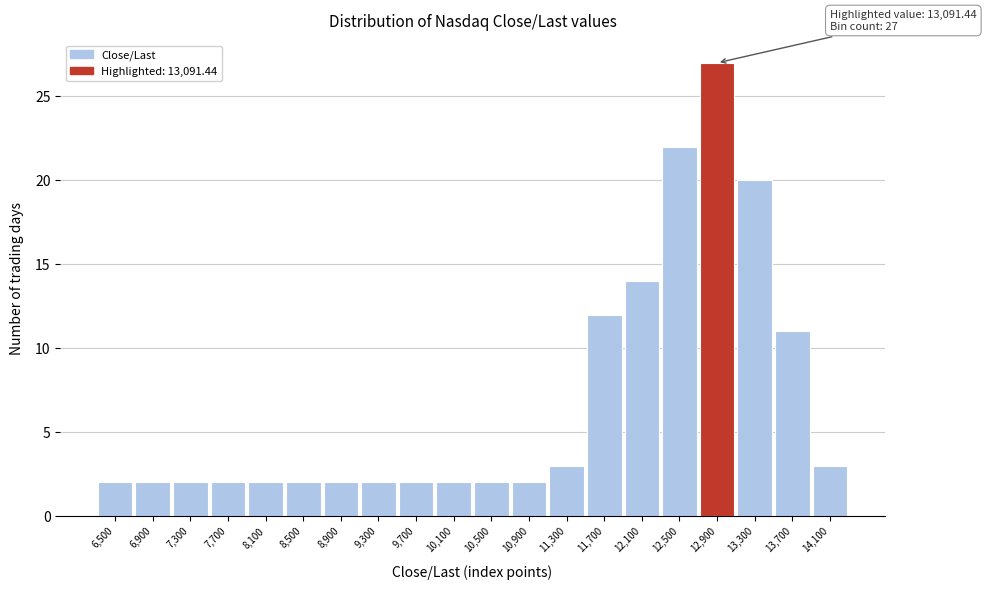

Reading left to right, transcribe all the data shown in this chart.

2	2	2	2	2	2	2	2	2	2	2	2	3	12	14	22	27	20	11	3